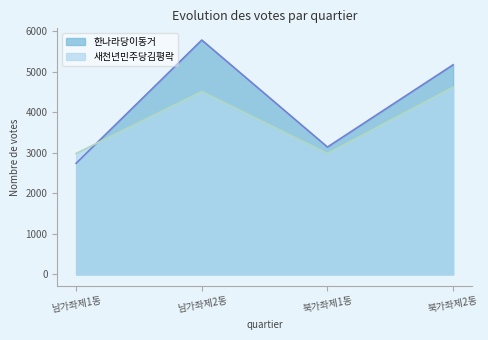

Reading left to right, list all the values displayed in this chart.

한나라당이동거: 2739	5778	3140	5168
새천년민주당김평락: 2983	4510	2981	4619